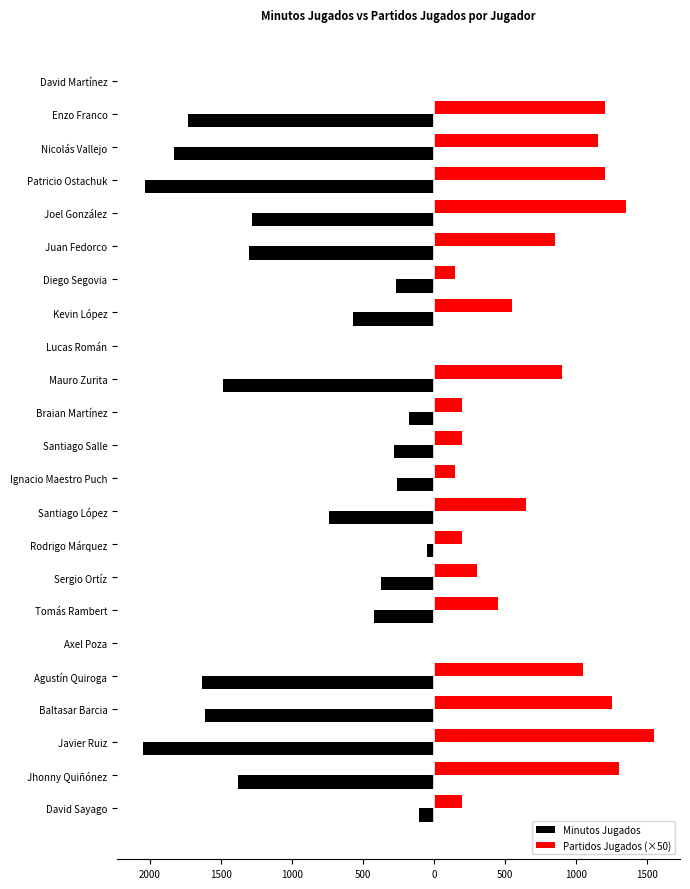

What are all the series names shown in the legend?

Minutos Jugados, Partidos Jugados (×50)